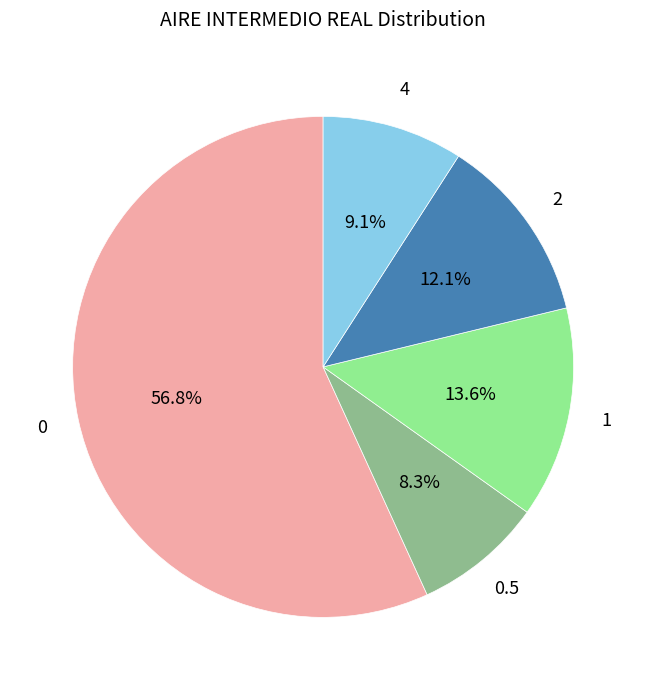

Is there any slice that represents more than half of the pie?

Yes